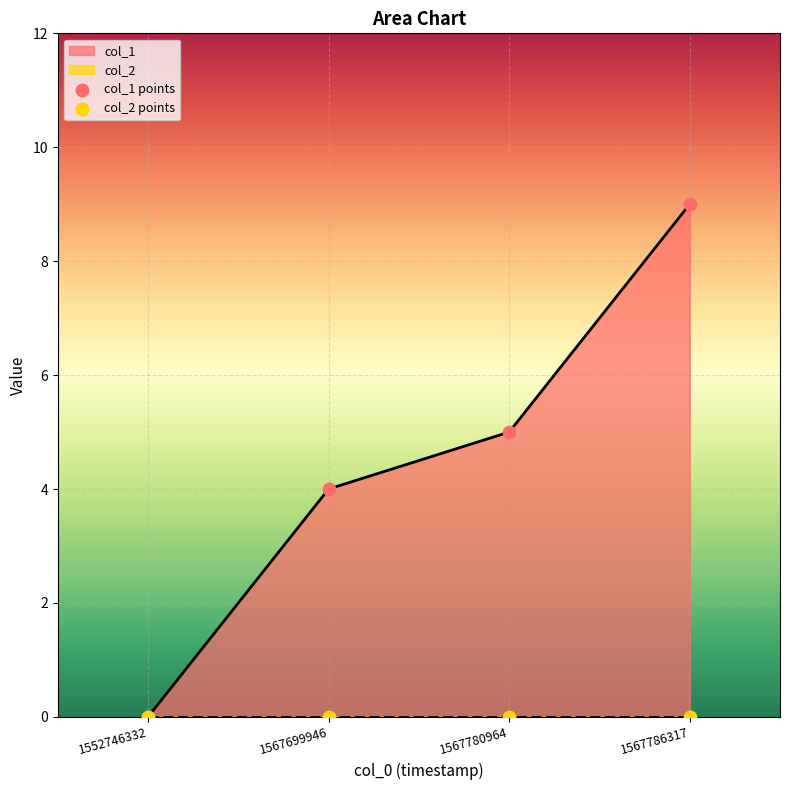

Which has a higher value, 1567699946 or 1552746332?

1567699946